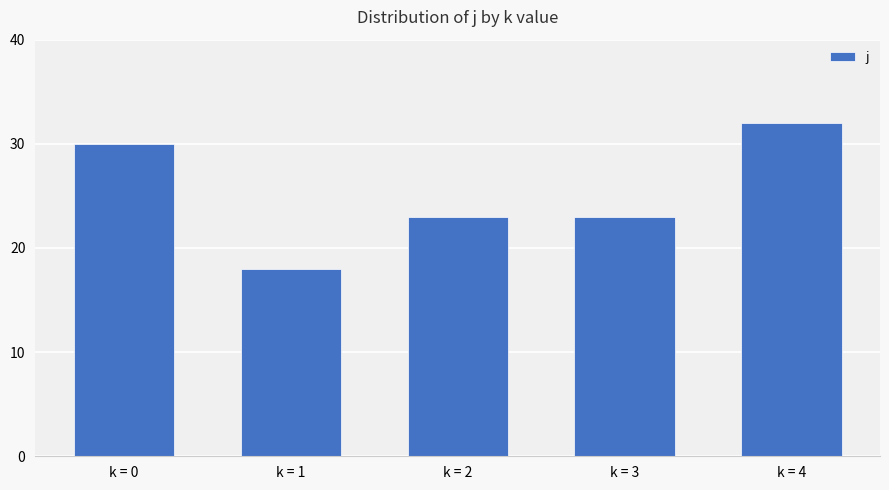

The chart shows a value of 23 at k = 3. True or false?

True